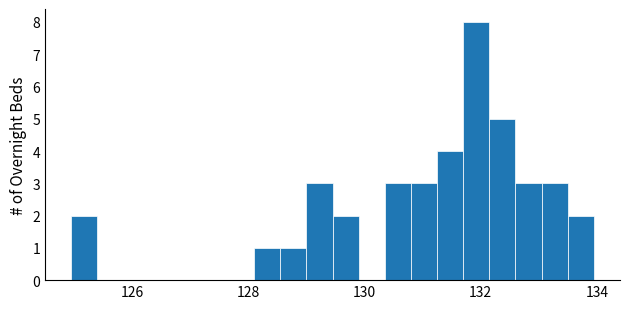

Read against the x-axis, roughly where is the centre of the tallest bar?

132.0